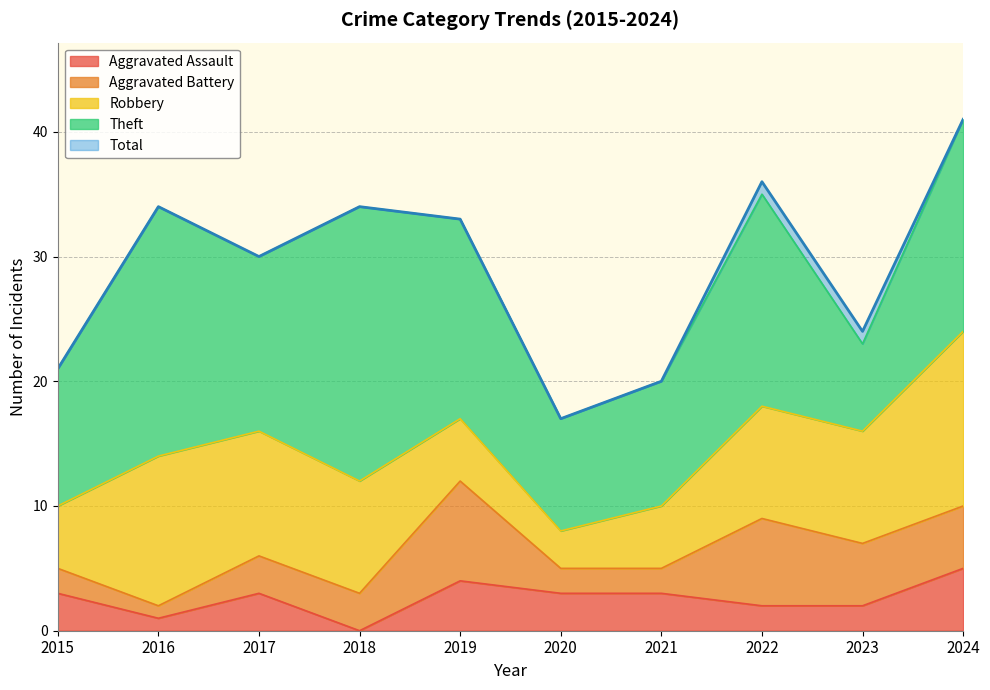

Reading left to right, transcribe all the data shown in this chart.

Aggravated Assault: 2015=3	2016=1	2017=3	2018=0	2019=4	2020=3	2021=3	2022=2	2023=2	2024=5
Aggravated Battery: 2015=2	2016=1	2017=3	2018=3	2019=8	2020=2	2021=2	2022=7	2023=5	2024=5
Robbery: 2015=5	2016=12	2017=10	2018=9	2019=5	2020=3	2021=5	2022=9	2023=9	2024=14
Theft: 2015=11	2016=20	2017=14	2018=22	2019=16	2020=9	2021=10	2022=17	2023=7	2024=17
Total: 2015=21	2016=34	2017=30	2018=34	2019=33	2020=17	2021=20	2022=36	2023=24	2024=41